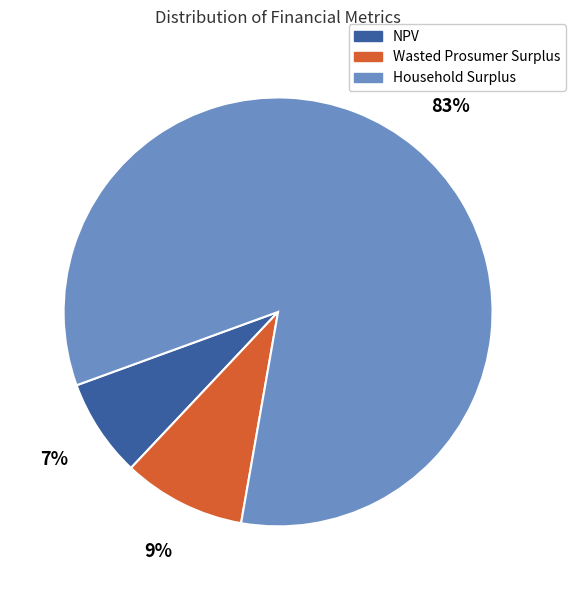

Which has a higher value, Wasted Prosumer Surplus or Household Surplus?

Household Surplus